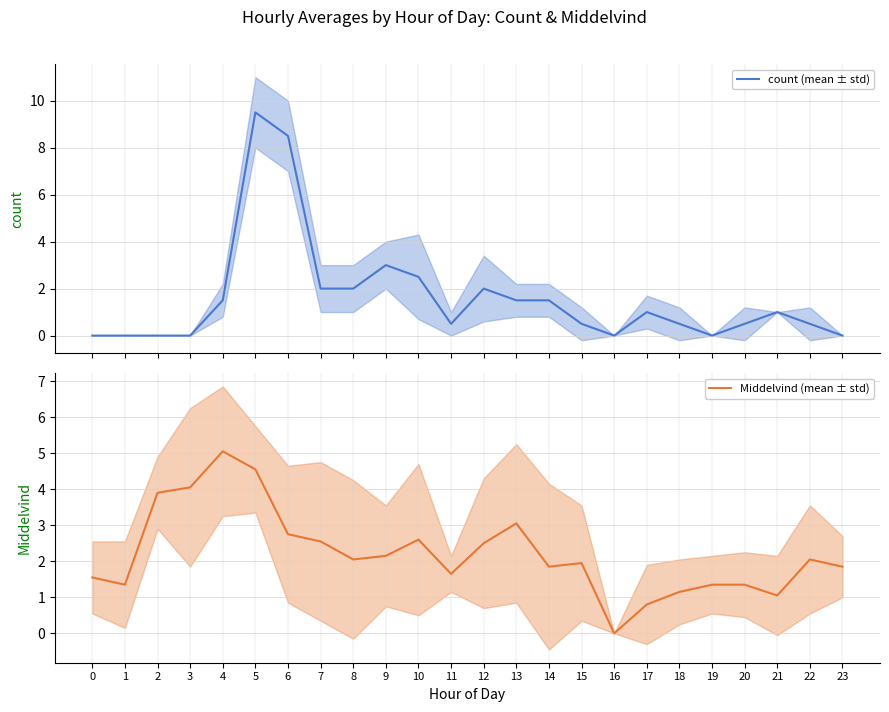

Between which two adjacent categories do Middelvind (mean ± std) and count (mean ± std) first intersect?

4 and 5